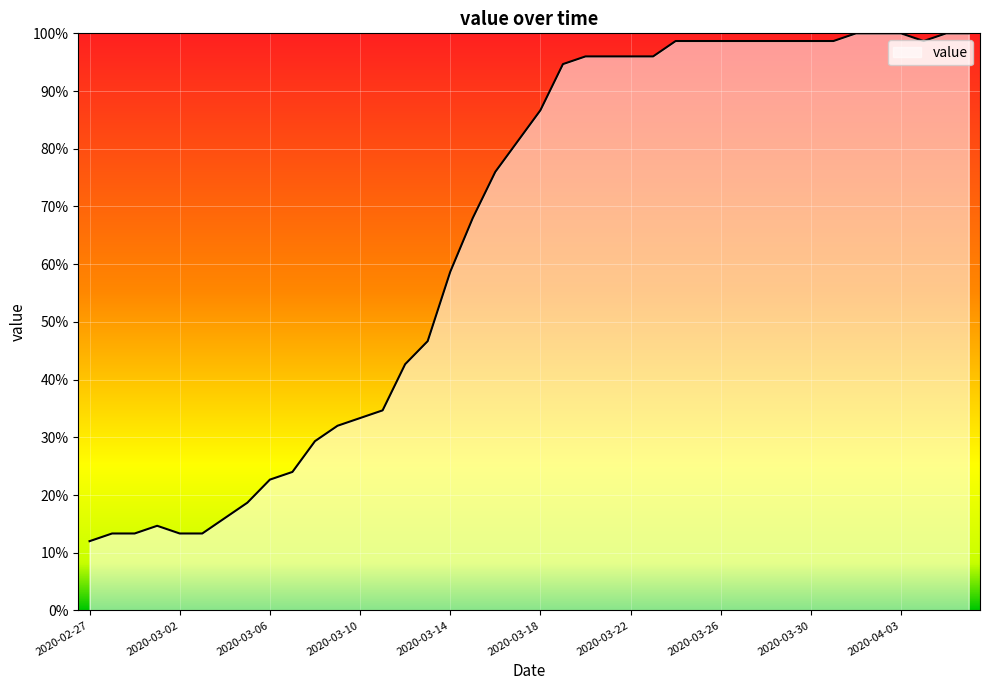

What is the difference between the maximum and minimum values?

88.0